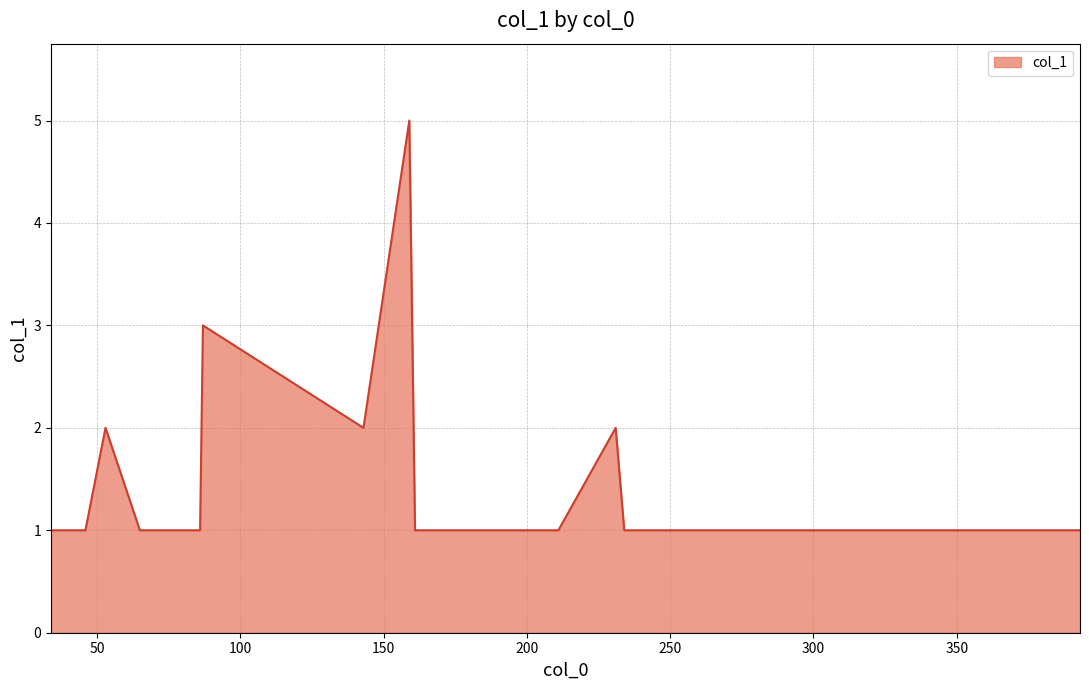

What is the difference between the maximum and minimum values?

4